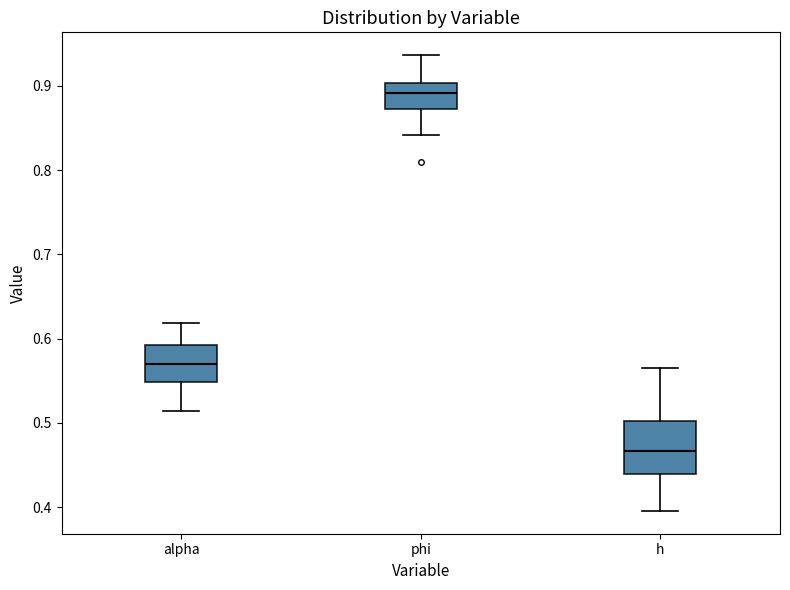

Where is the upper edge of the box for phi on the y-axis? The values are not printed on the chart, so give them approximately, as read against the axis.

0.90